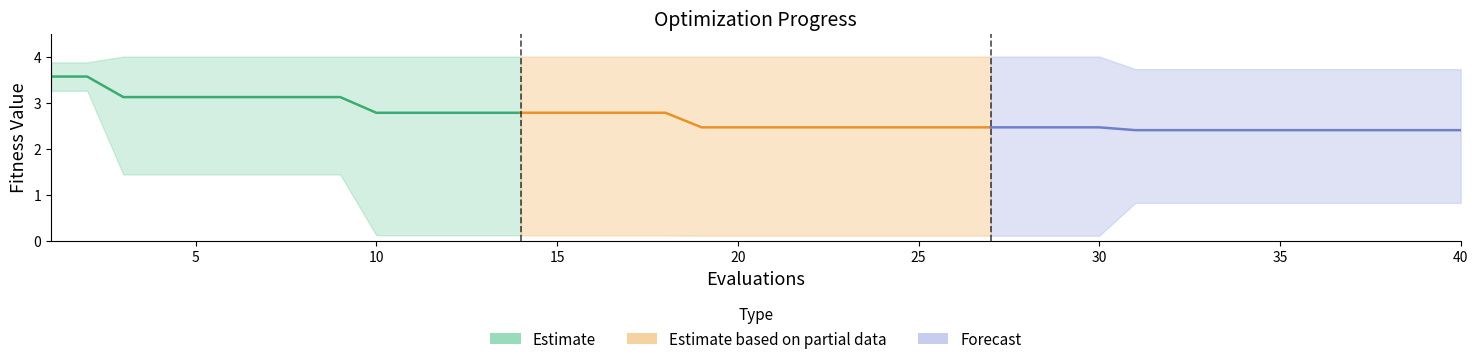

What is the minimum value for mean (Forecast)?

2.4